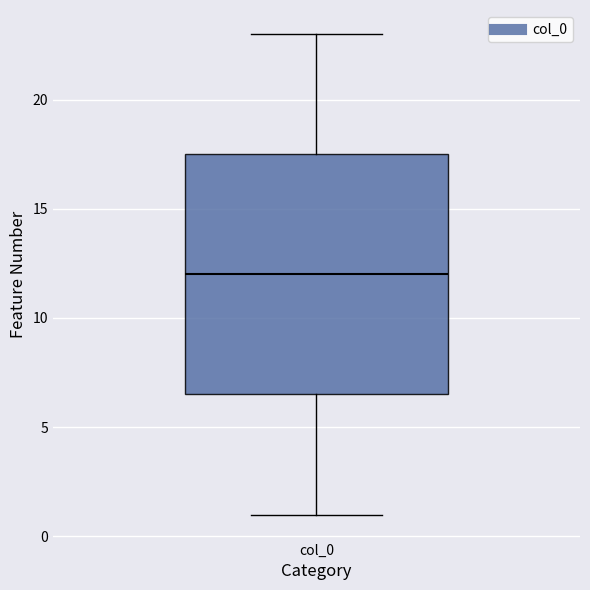

Where is the lower edge of the box for col_0 on the y-axis? The values are not printed on the chart, so give them approximately, as read against the axis.

6.5